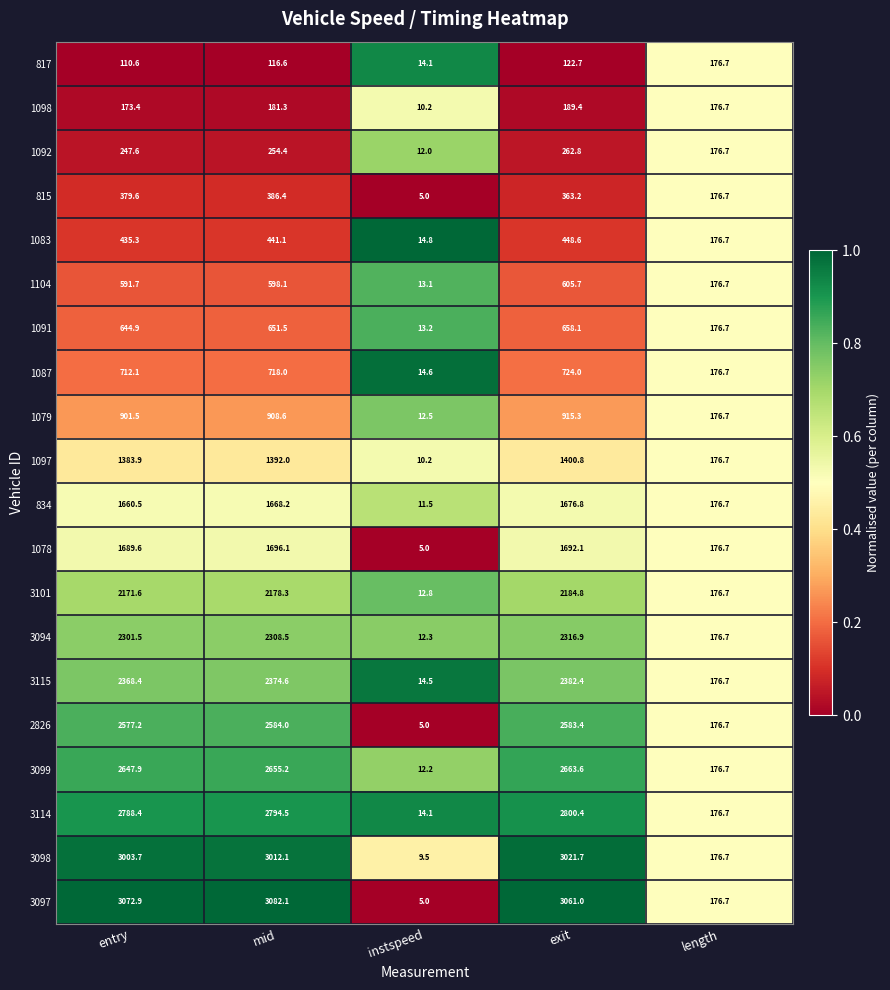

At which category is the sum across all series the highest?

exit